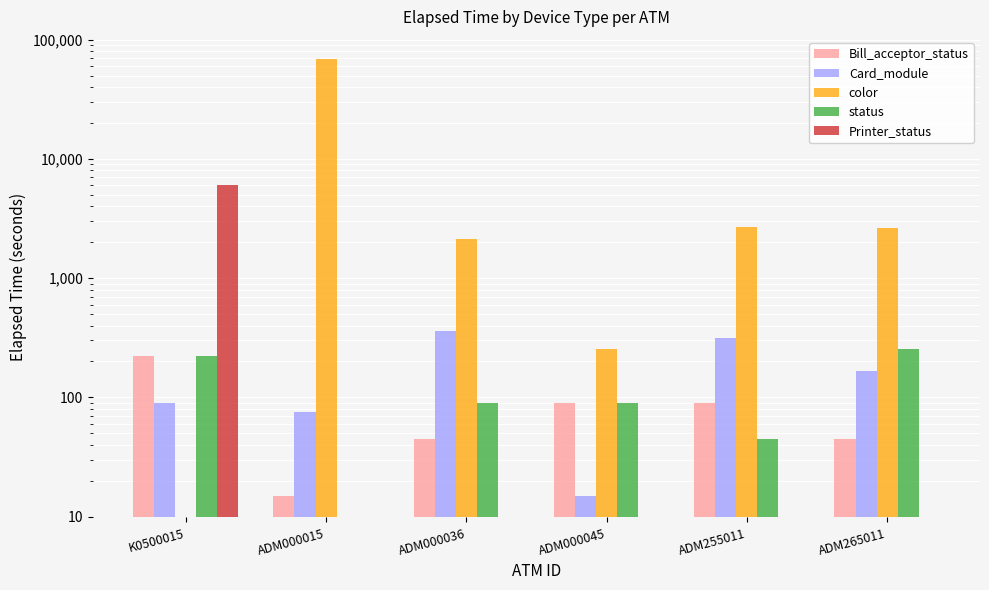

Where is Bill_acceptor_status nearest to the value 119?

ADM000045